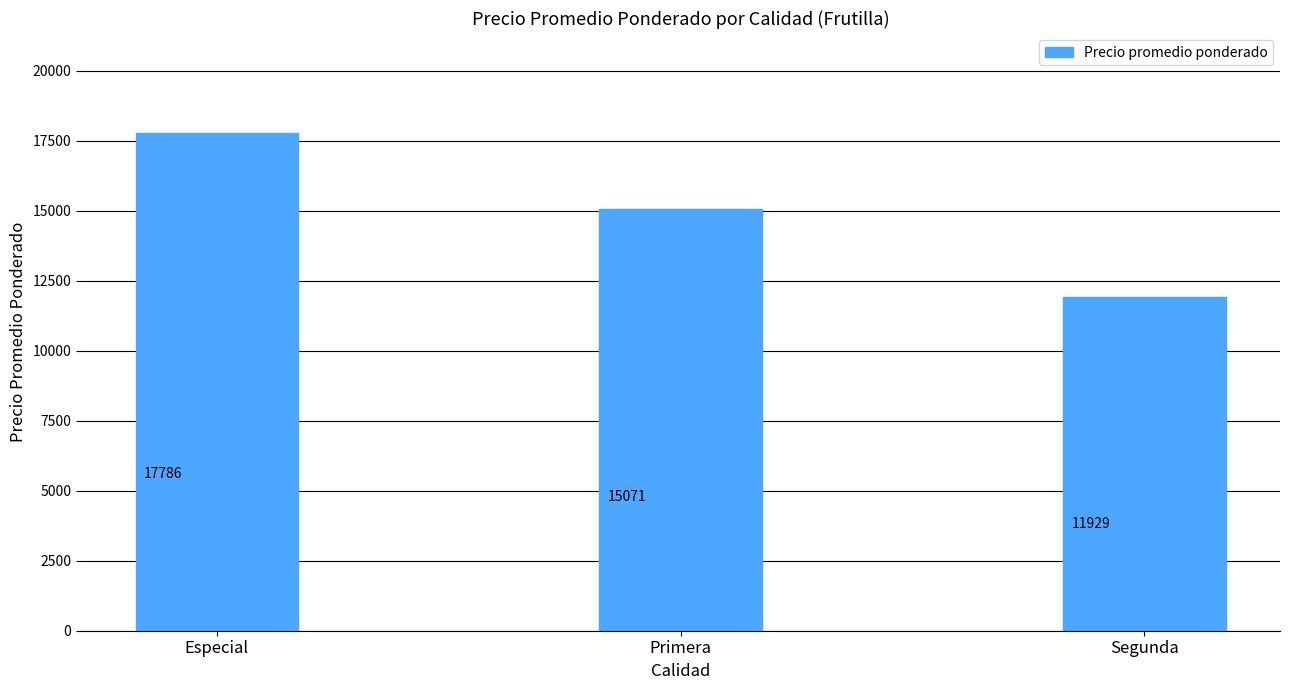

What is the ratio of the value at Especial to the value at Primera?

1.2